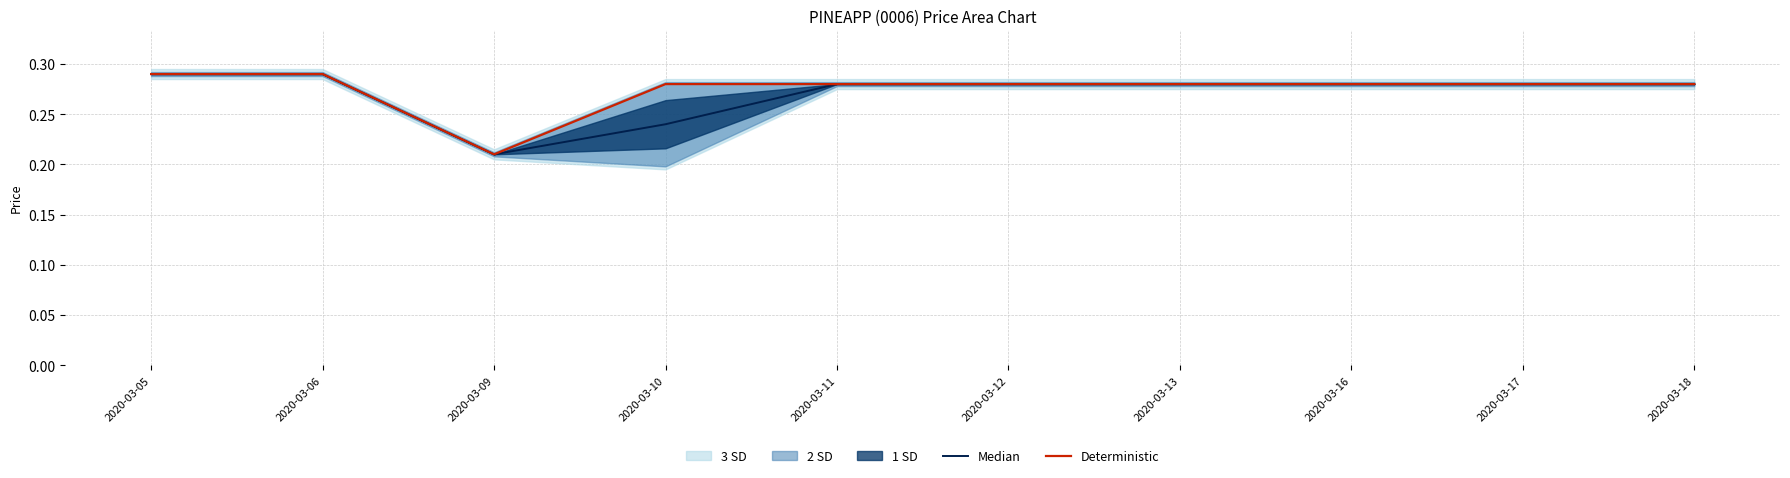

True or false: Deterministic and Median cross at least once.

False